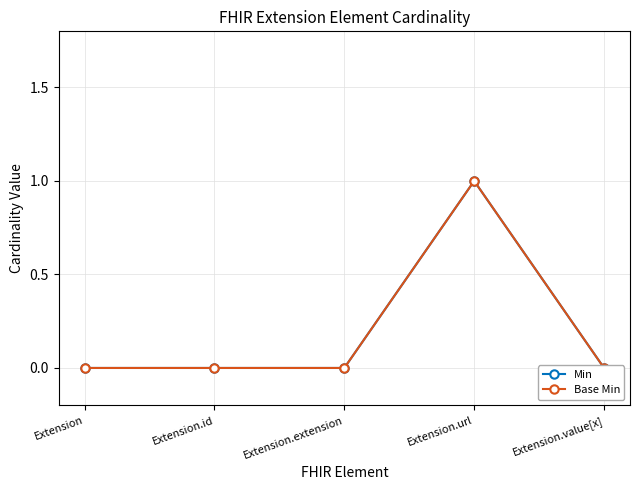

Which series changed the most between Extension.id and Extension.value[x]?

Min